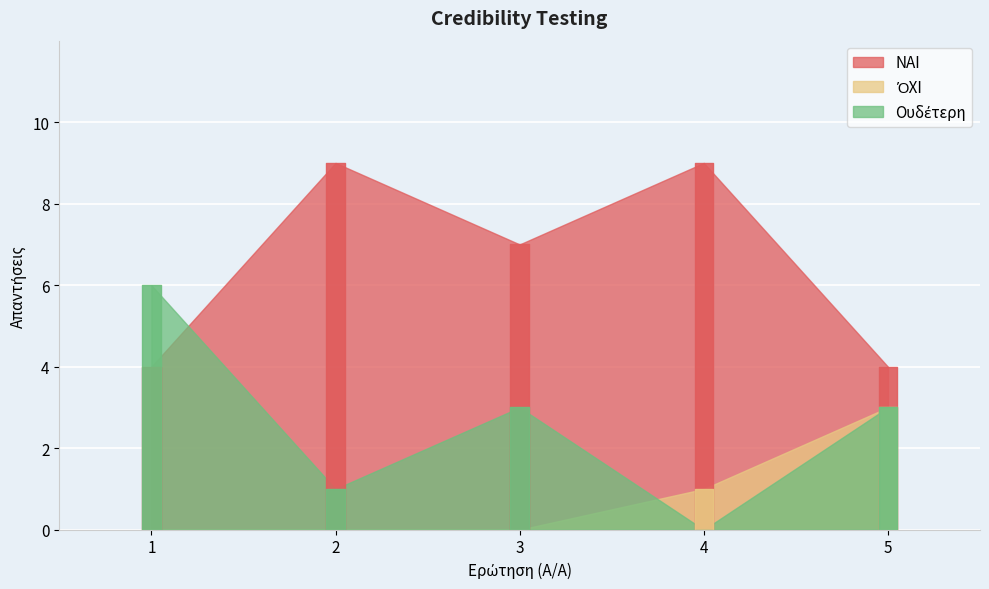

Which series has the widest spread of values?

Ουδέτερη